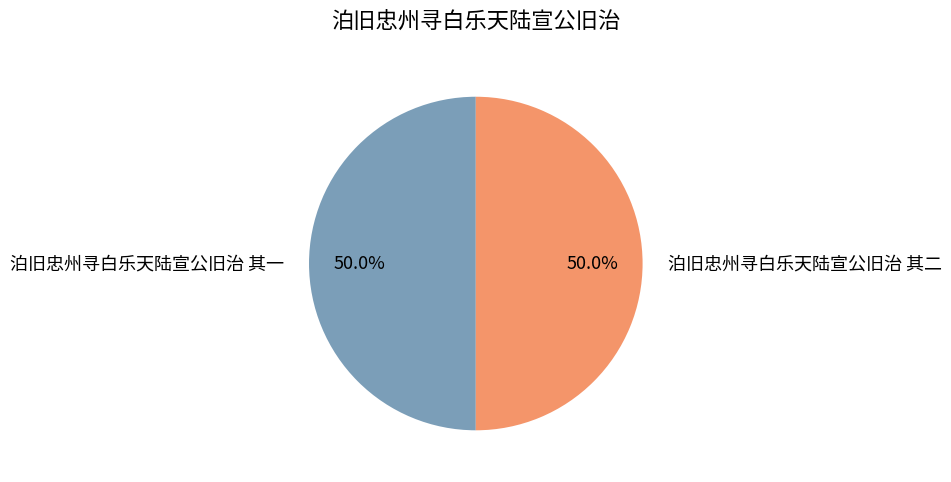

Approximately how many times larger is the value at 泊旧忠州寻白乐天陆宣公旧治 其二 compared to 泊旧忠州寻白乐天陆宣公旧治 其一?

1.0